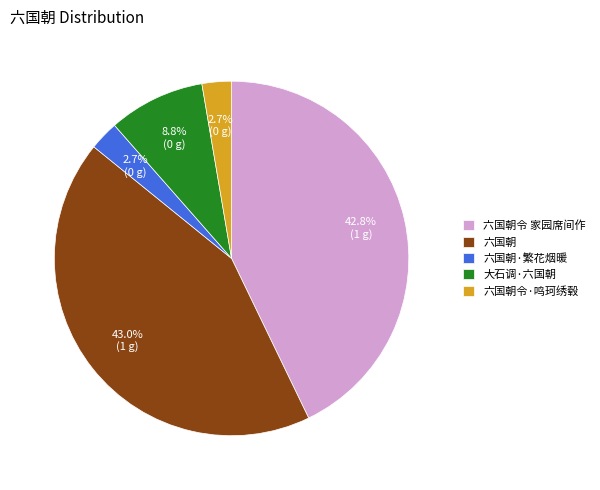

Which has a higher value, 六国朝·繁花烟暖 or 大石调·六国朝?

大石调·六国朝